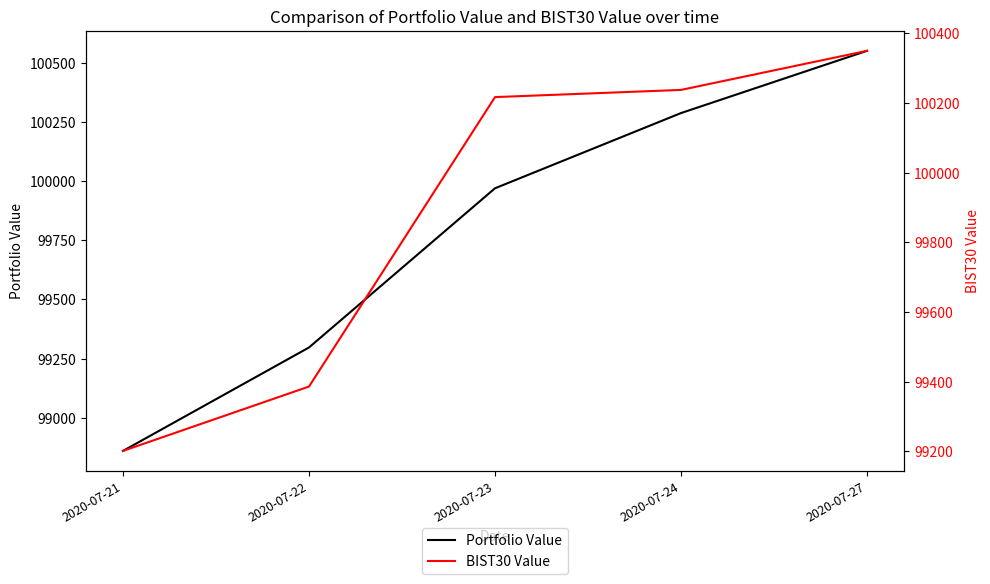

Rank the categories by BIST30 Value value from highest to lowest.

2020-07-27, 2020-07-24, 2020-07-23, 2020-07-22, 2020-07-21